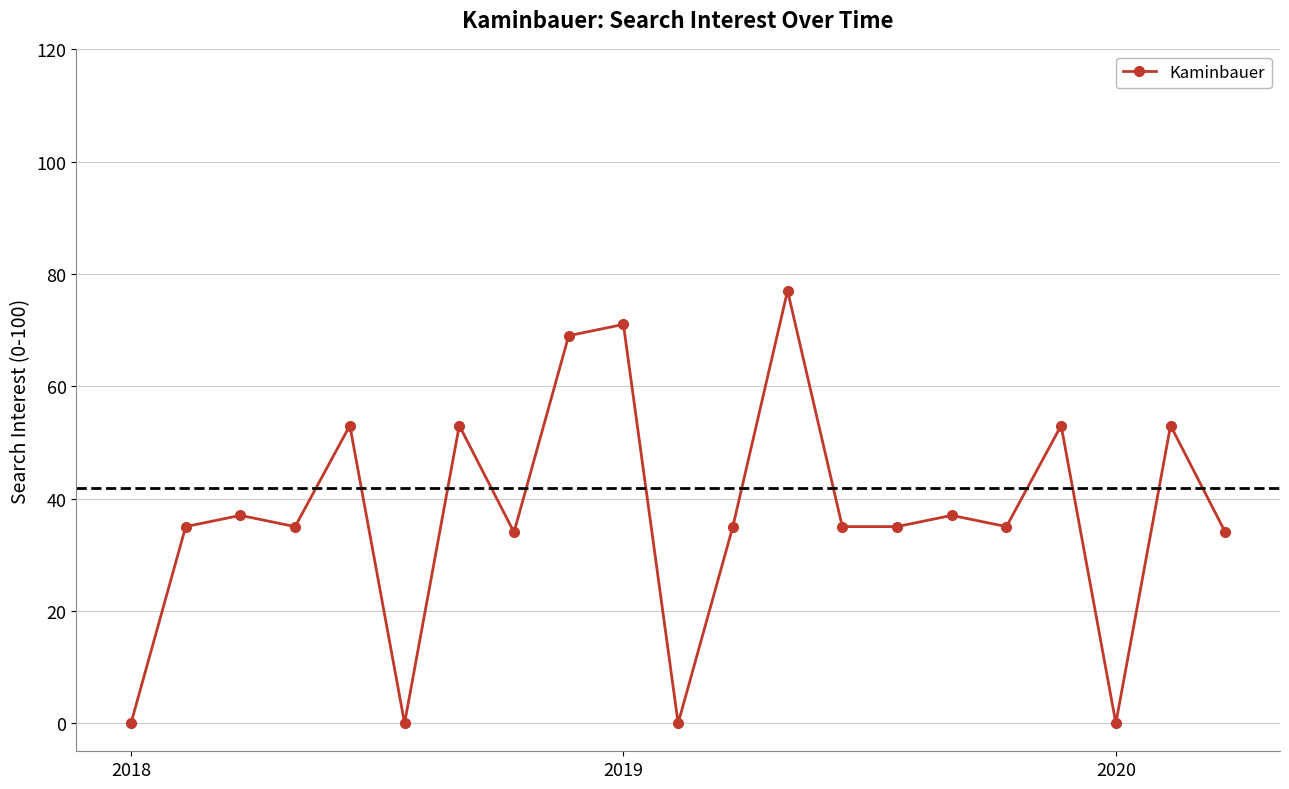

What is the difference between the maximum and minimum values?

77